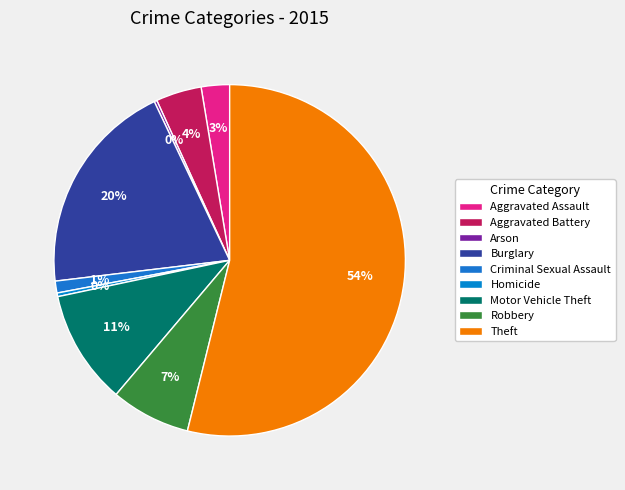

Rank the categories by value from highest to lowest.

Theft, Burglary, Motor Vehicle Theft, Robbery, Aggravated Battery, Aggravated Assault, Criminal Sexual Assault, Homicide, Arson